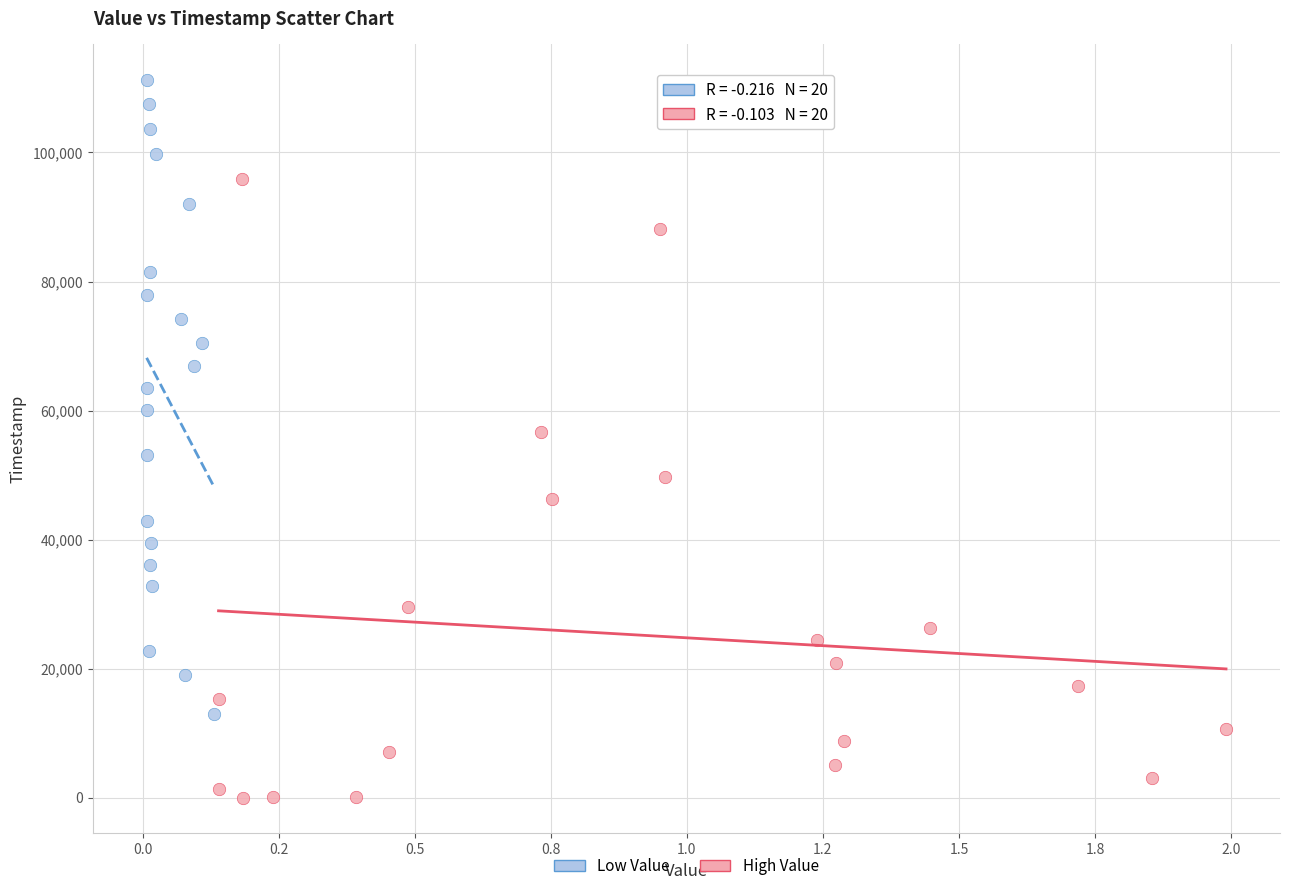

Which series reaches the minimum Y coordinate?

High Value